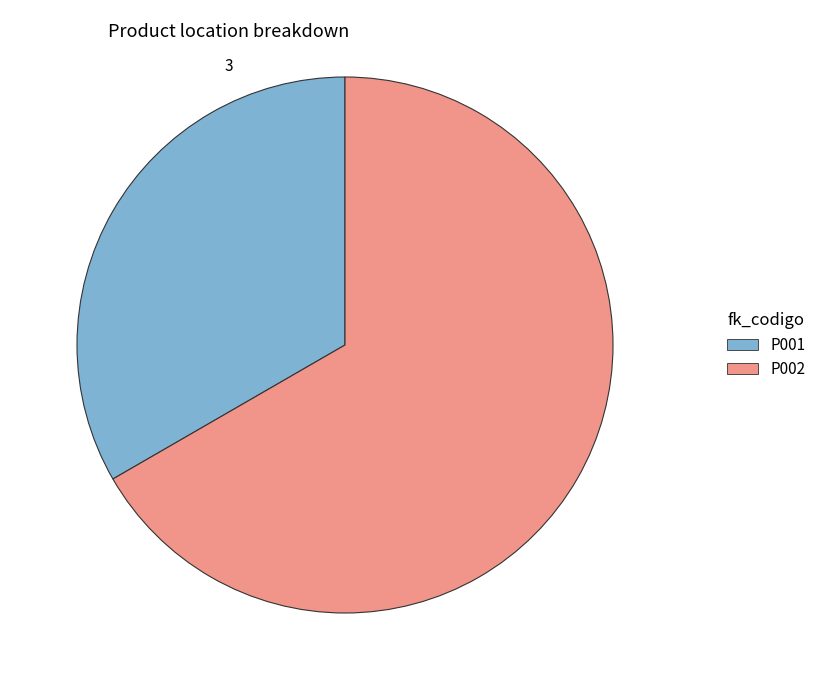

What is the ratio of the value at P002 to the value at P001?

2.0